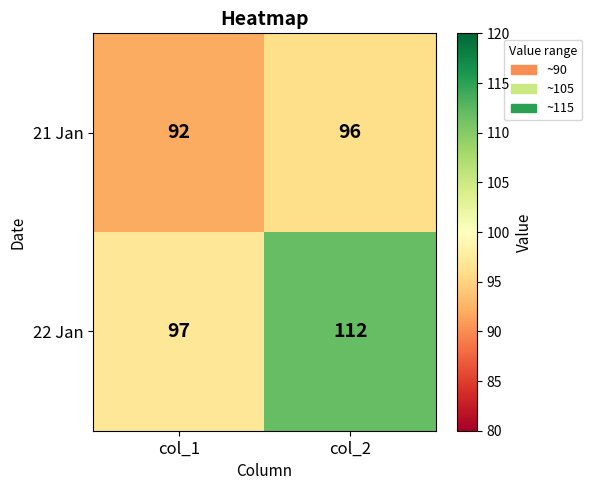

What is the difference between the highest and lowest values at col_2?

16